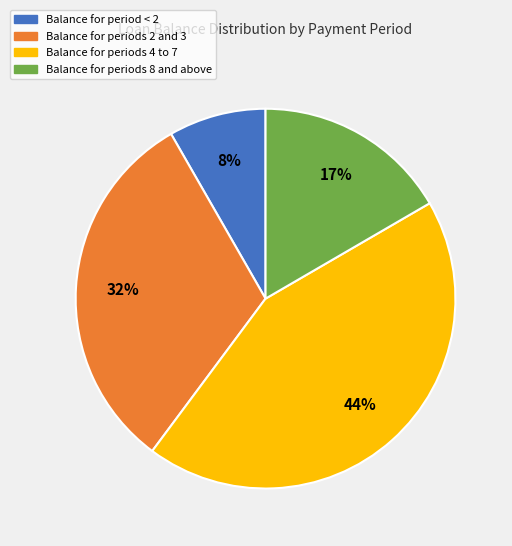

To the nearest percent, what is the average slice percentage?

25%